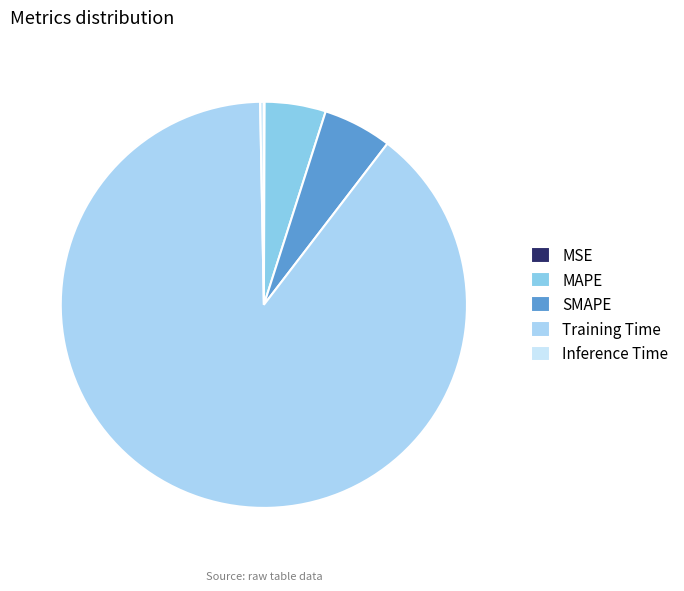

Which category accounts for the majority?

Training Time